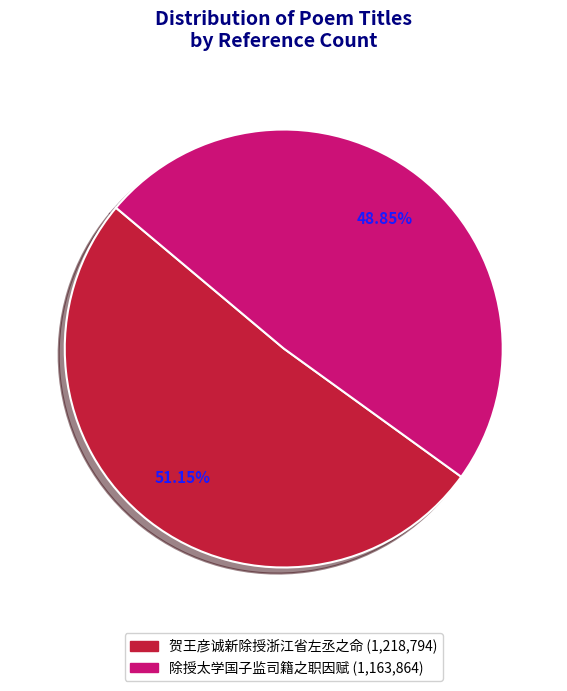

To the nearest percent, what is the combined percentage of 除授太学国子监司籍之职因赋 and 贺王彦诚新除授浙江省左丞之命?

100%